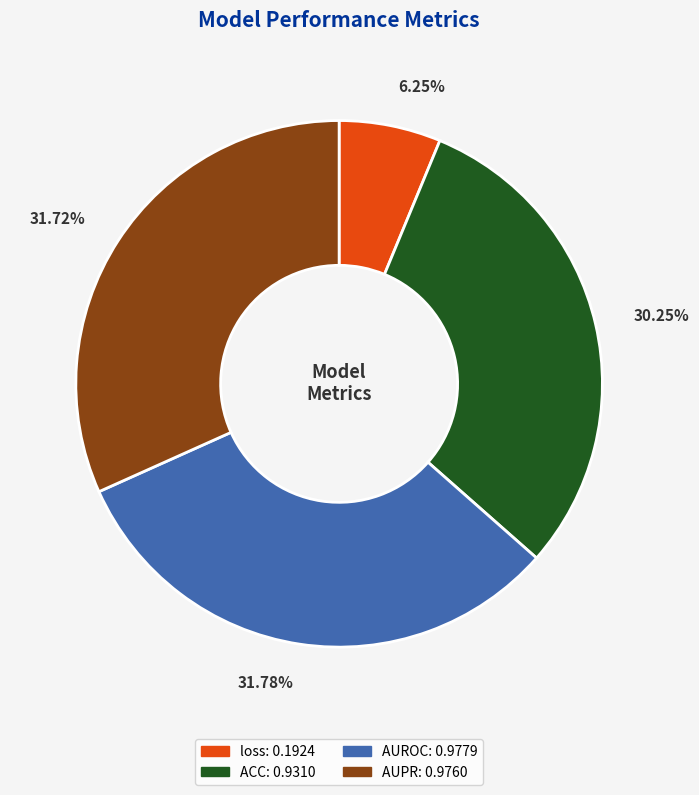

Does ACC account for over 50% of the chart?

No